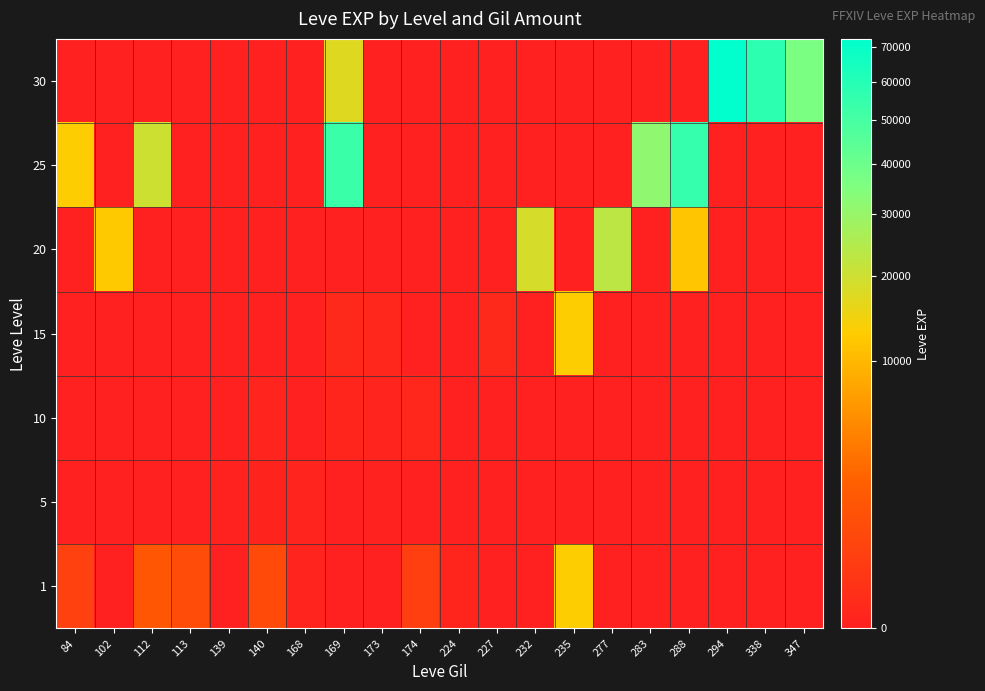

Rank the series at 235 from highest to lowest value.

1, 15, 5, 10, 20, 25, 30